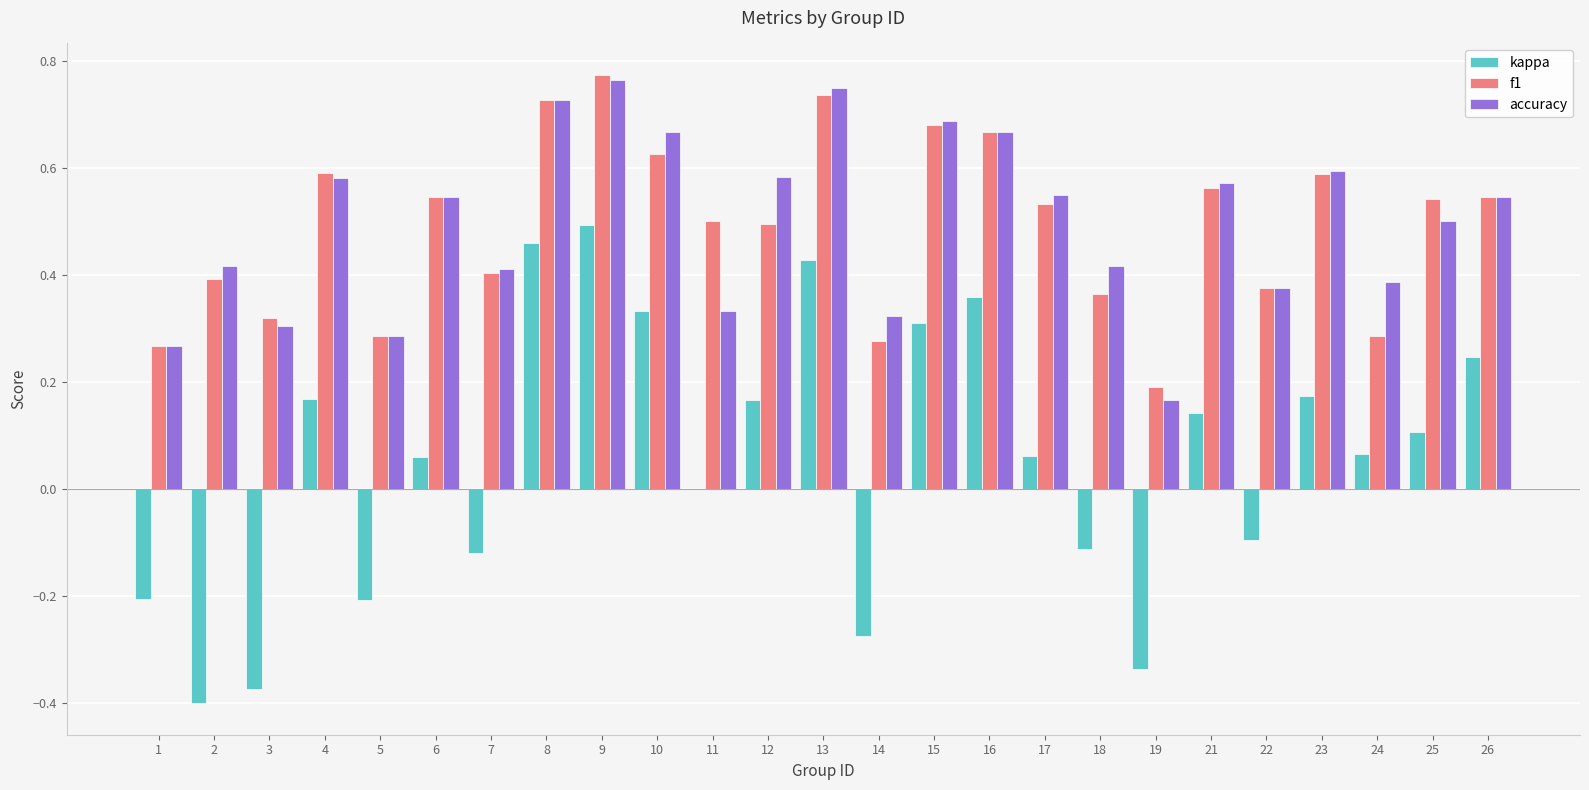

Is the value of kappa at 21 greater than the value of f1 at 23?

No